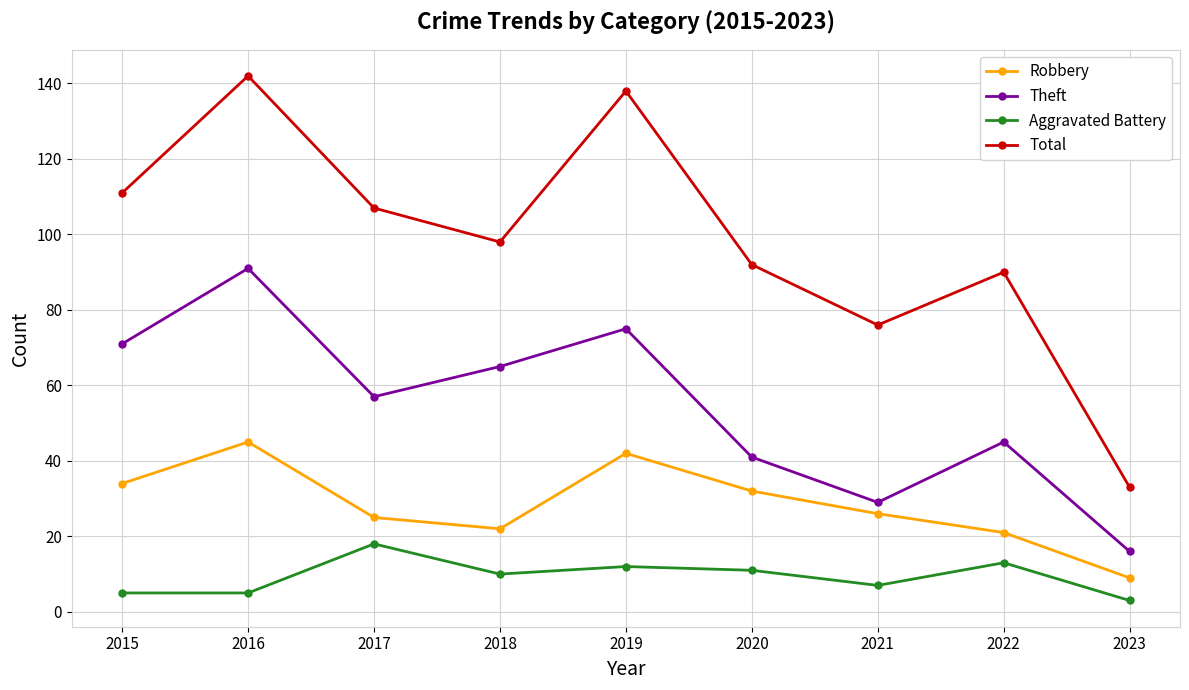

Reading left to right, transcribe all the data shown in this chart.

Robbery: 2015=34	2016=45	2017=25	2018=22	2019=42	2020=32	2021=26	2022=21	2023=9
Theft: 2015=71	2016=91	2017=57	2018=65	2019=75	2020=41	2021=29	2022=45	2023=16
Aggravated Battery: 2015=5	2016=5	2017=18	2018=10	2019=12	2020=11	2021=7	2022=13	2023=3
Total: 2015=111	2016=142	2017=107	2018=98	2019=138	2020=92	2021=76	2022=90	2023=33